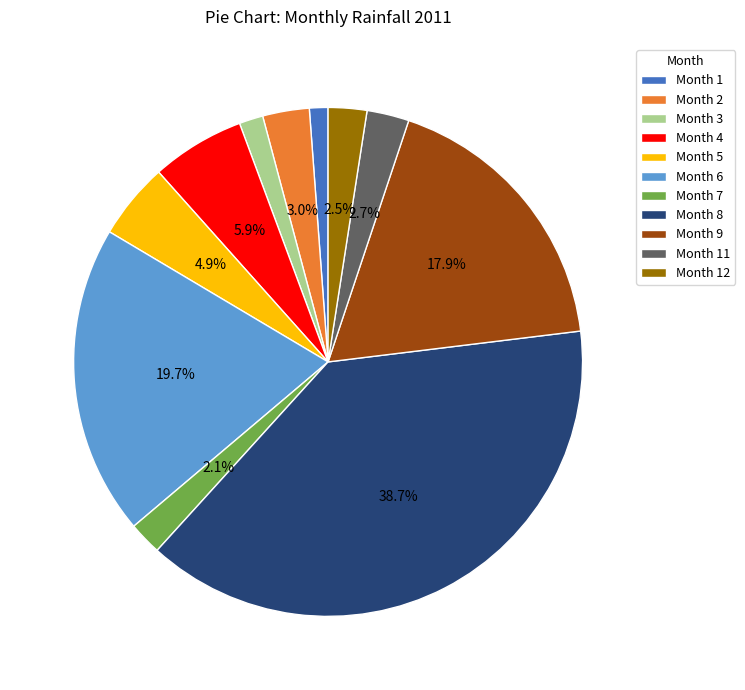

What is the ratio of the value at Month 5 to the value at Month 11?

1.8